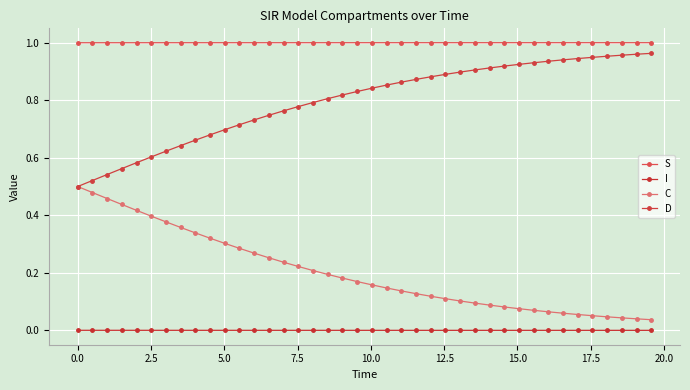

How many series are shown in this chart?

4